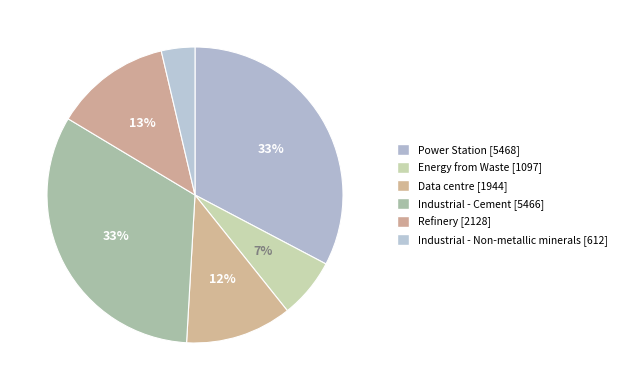

Which slice is the largest?

Power Station